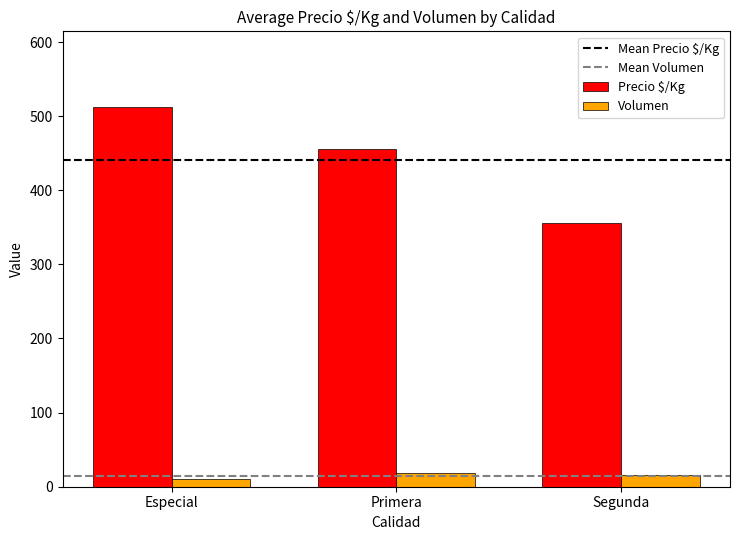

What is the sum of all Volumen values?

46